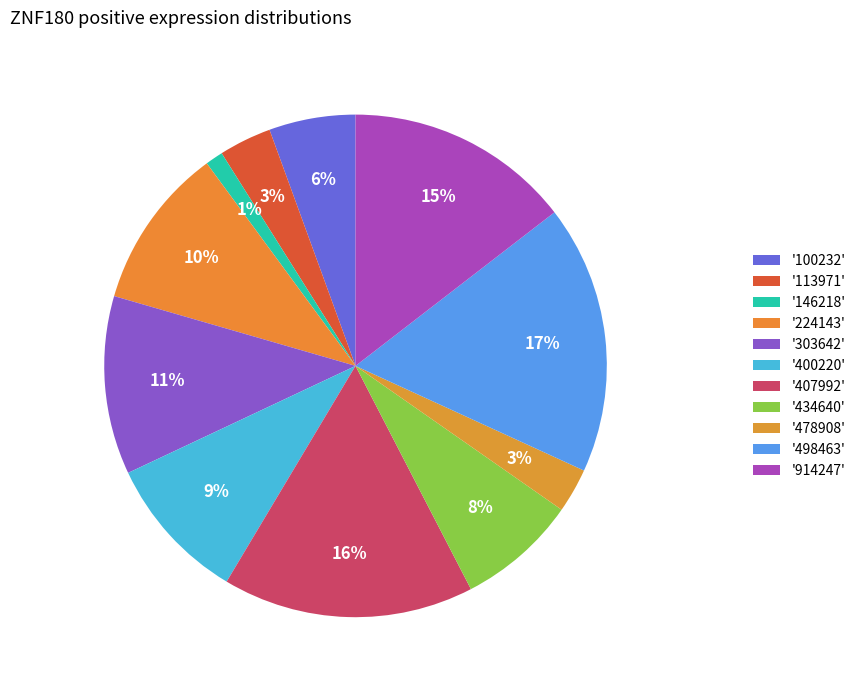

Which slice is the largest?

498463